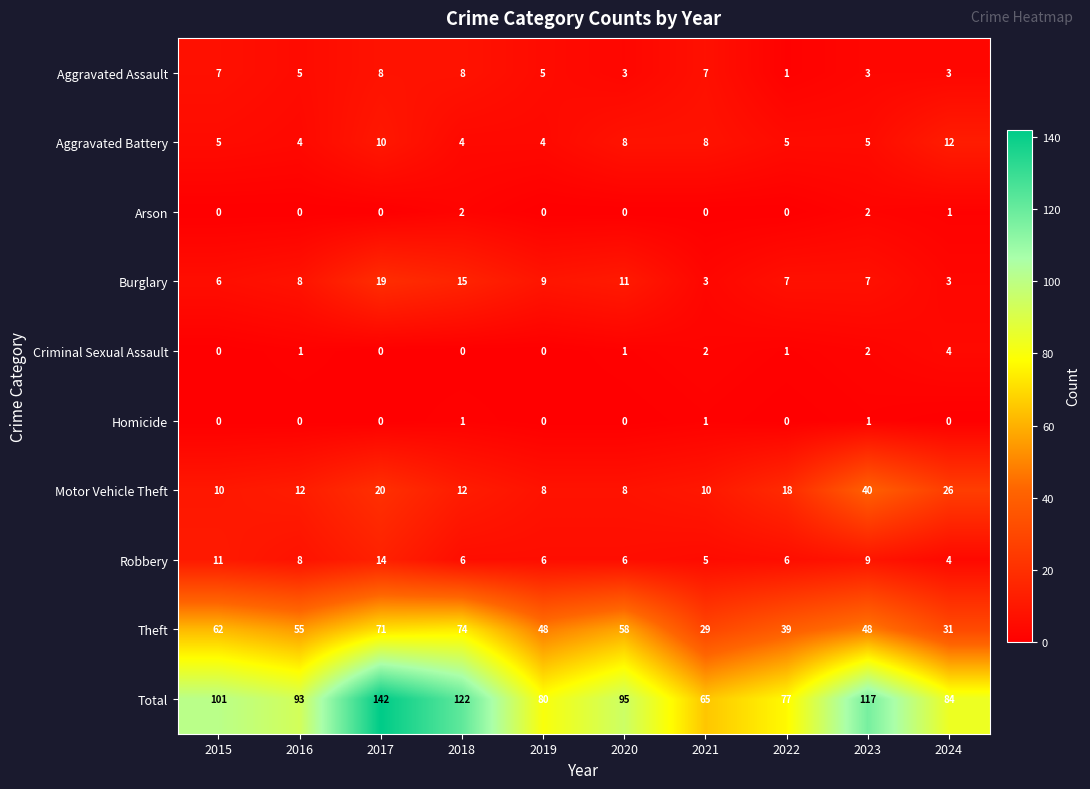

Which series changed the most between 2020 and 2024?

Theft